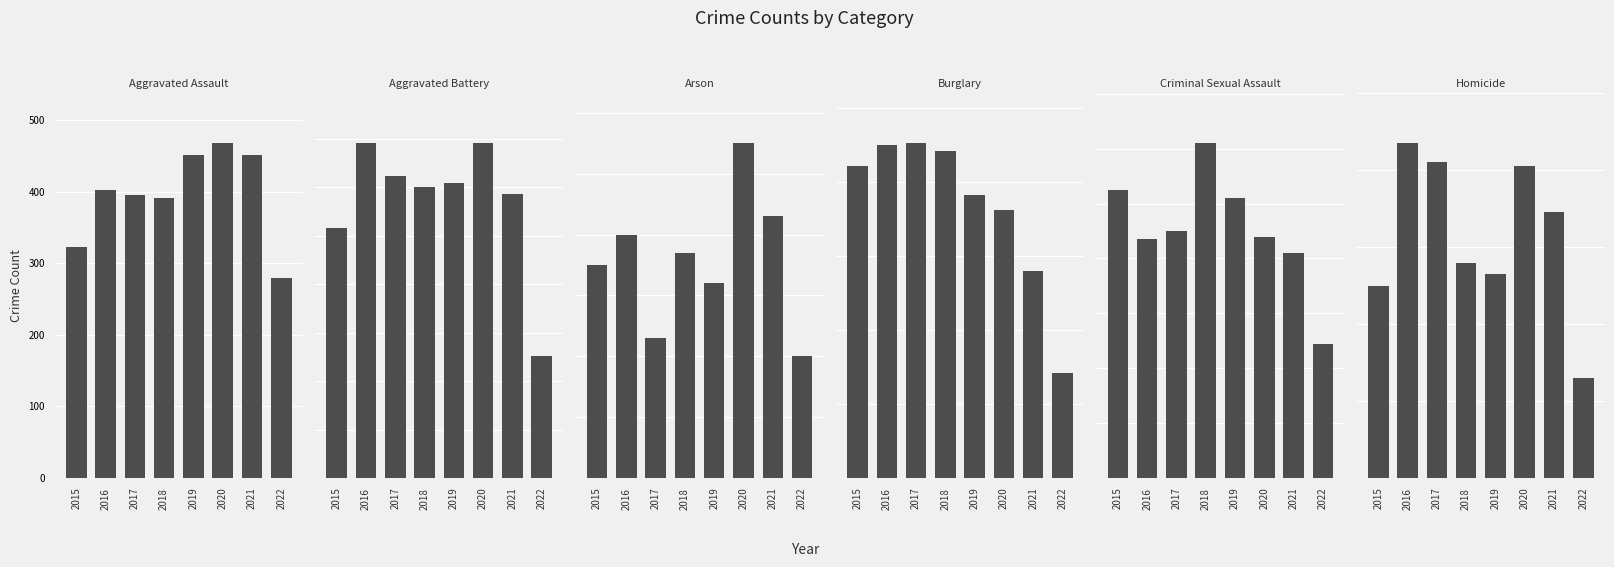

How many bars are there in total?

48